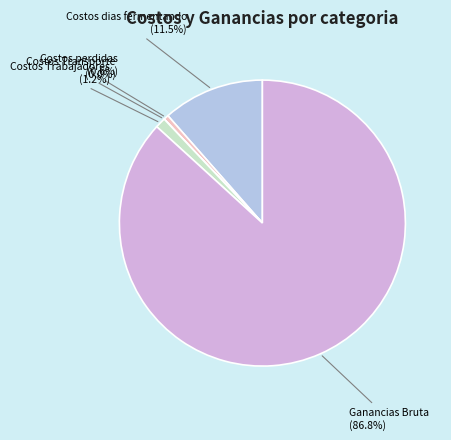

Is there a majority slice in this chart?

Yes